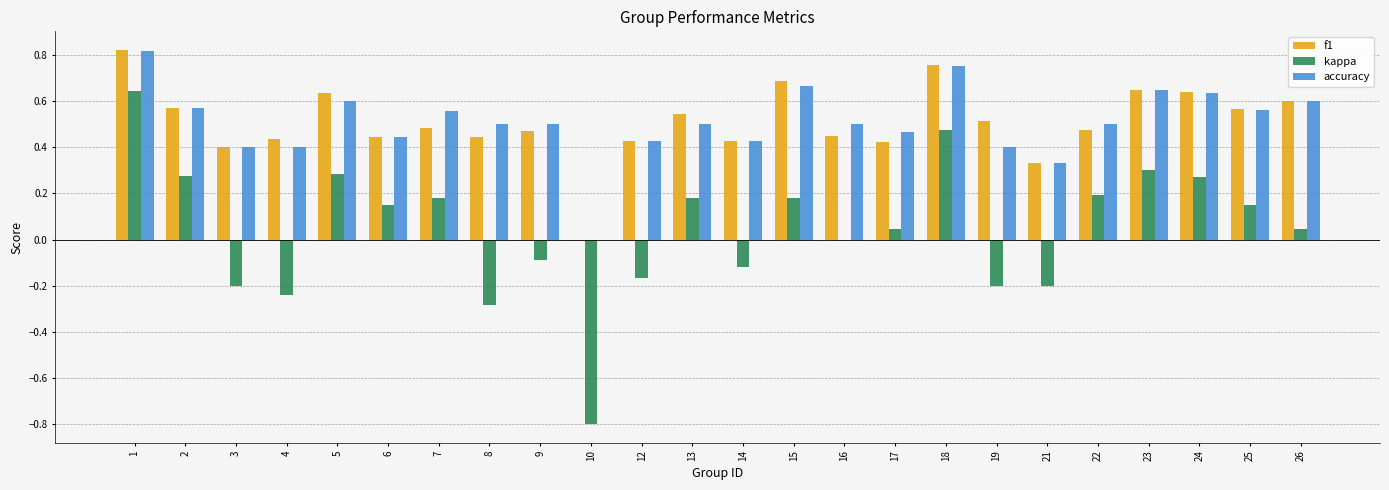

Is it true that kappa equals -0.3 at 3?

False